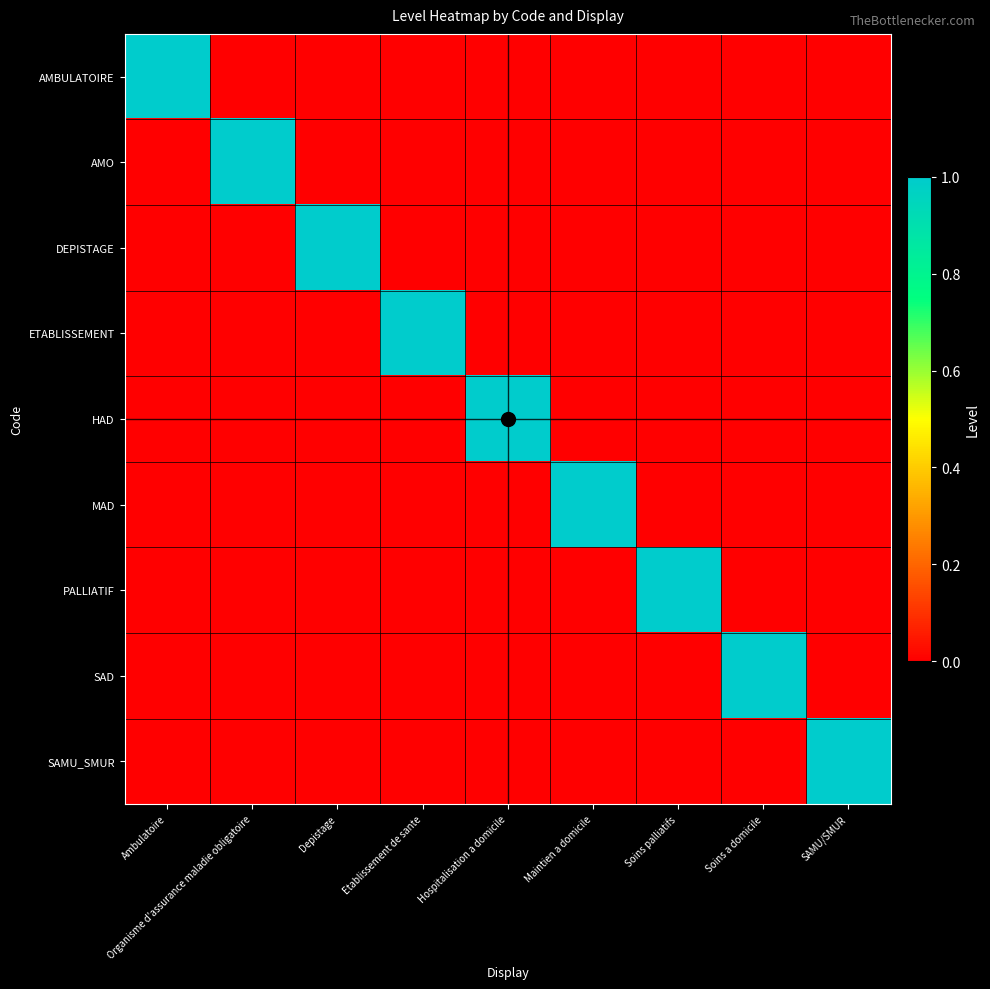

Which series has the largest total across all categories?

AMBULATOIRE